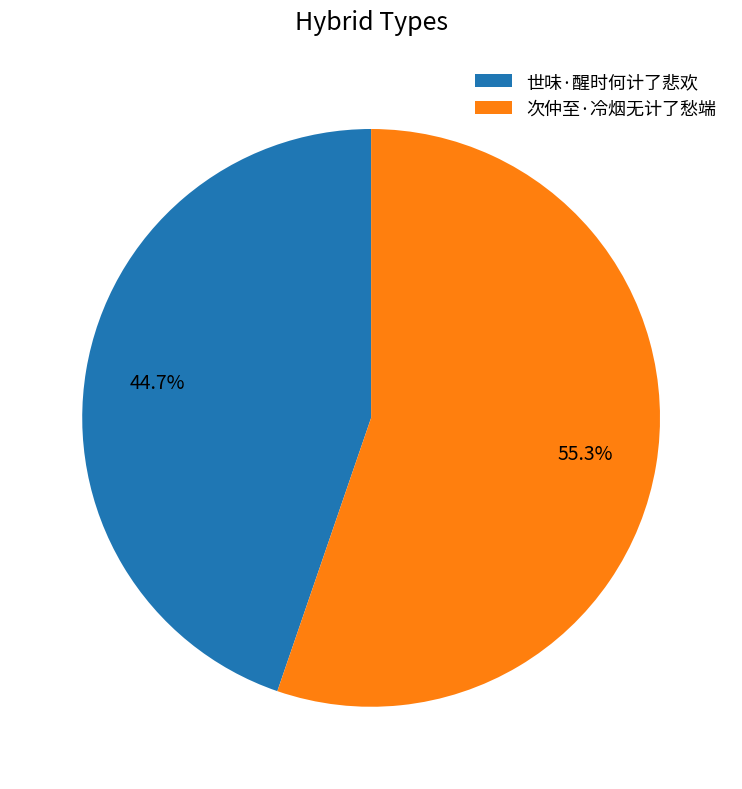

To the nearest percent, what portion does 世味·醒时何计了悲欢 represent?

45%